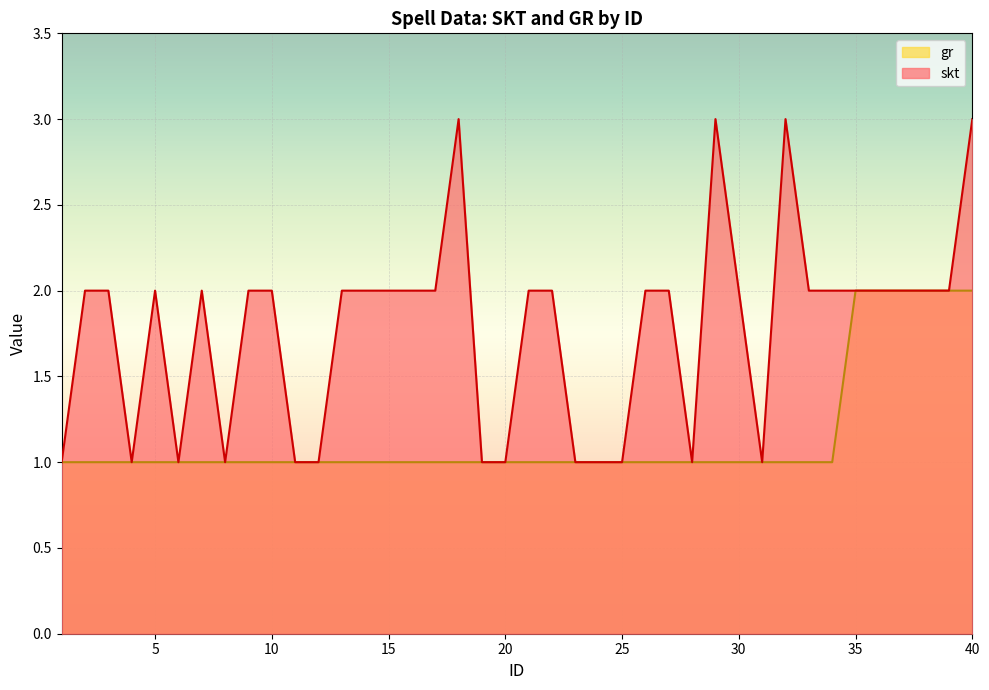

Reading right to left, what are all the values shown in this chart?

skt: 40=3	39=2	38=2	37=2	36=2	35=2	34=2	33=2	32=3	31=1	30=2	29=3	28=1	27=2	26=2	25=1	24=1	23=1	22=2	21=2	20=1	19=1	18=3	17=2	16=2	15=2	14=2	13=2	12=1	11=1	10=2	9=2	8=1	7=2	6=1	5=2	4=1	3=2	2=2	1=1
gr: 40=2	39=2	38=2	37=2	36=2	35=2	34=1	33=1	32=1	31=1	30=1	29=1	28=1	27=1	26=1	25=1	24=1	23=1	22=1	21=1	20=1	19=1	18=1	17=1	16=1	15=1	14=1	13=1	12=1	11=1	10=1	9=1	8=1	7=1	6=1	5=1	4=1	3=1	2=1	1=1